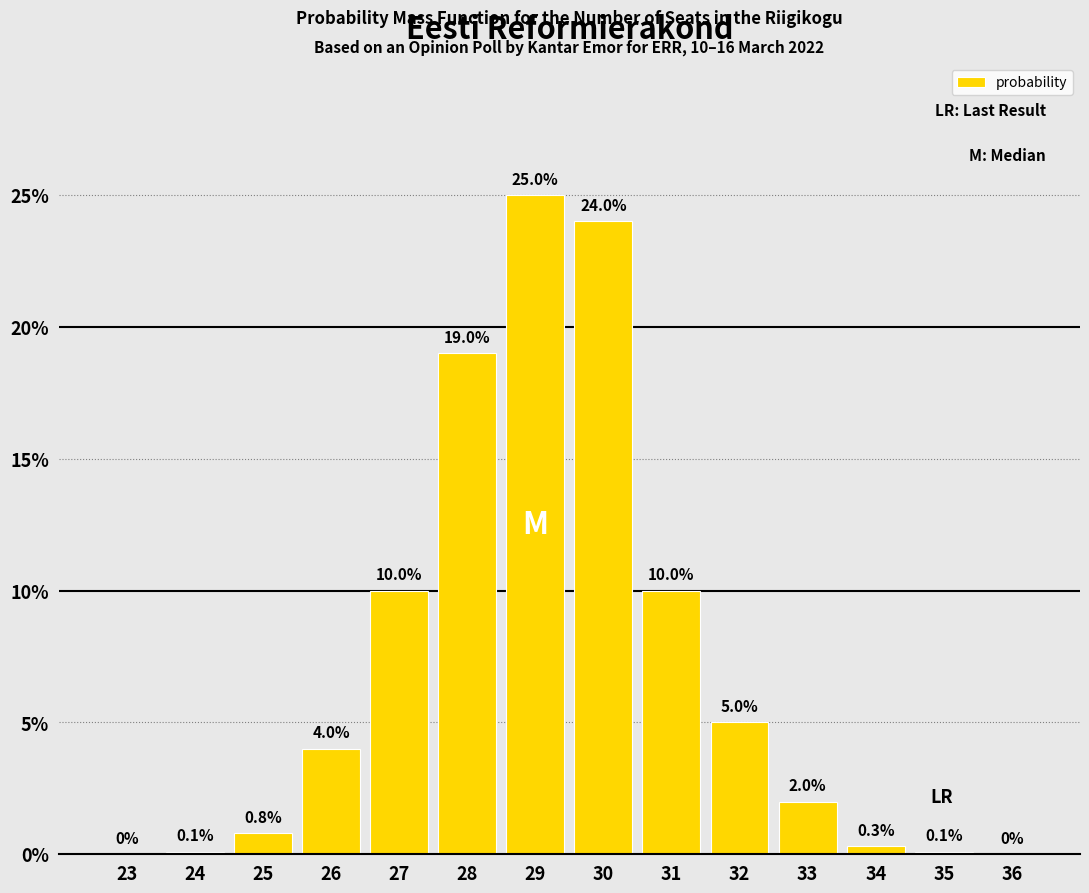

True or false: the data shows 5.0 at 32.

True